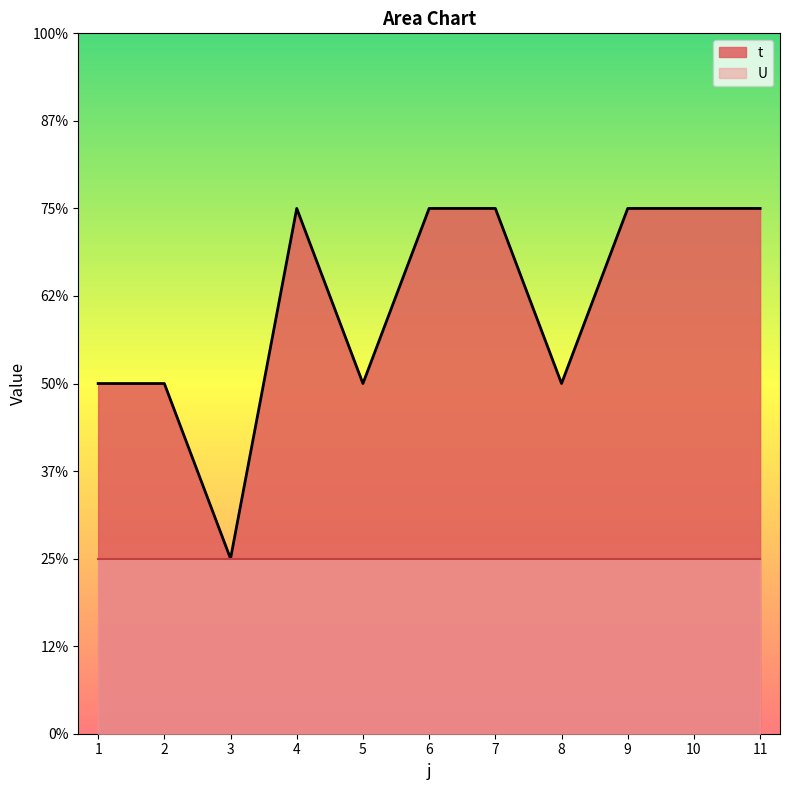

What is the change in value from 2 to 4?

+1